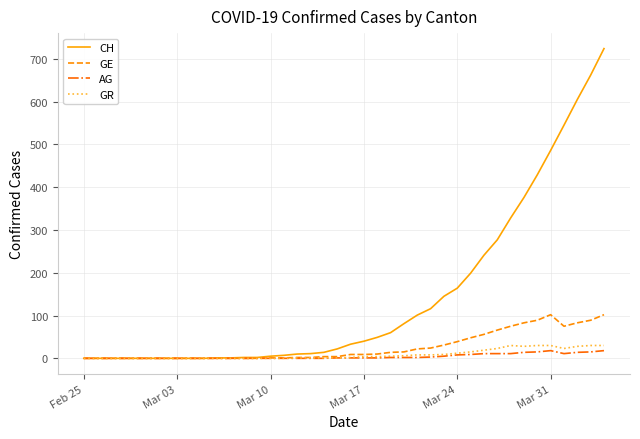

Which series has the largest range (max minus min)?

CH